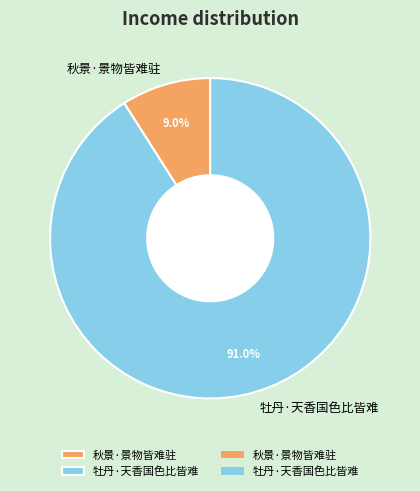

To the nearest percent, what is the difference between the 牡丹·天香国色比皆难 and 秋景·景物皆难驻 slice percentages?

82%